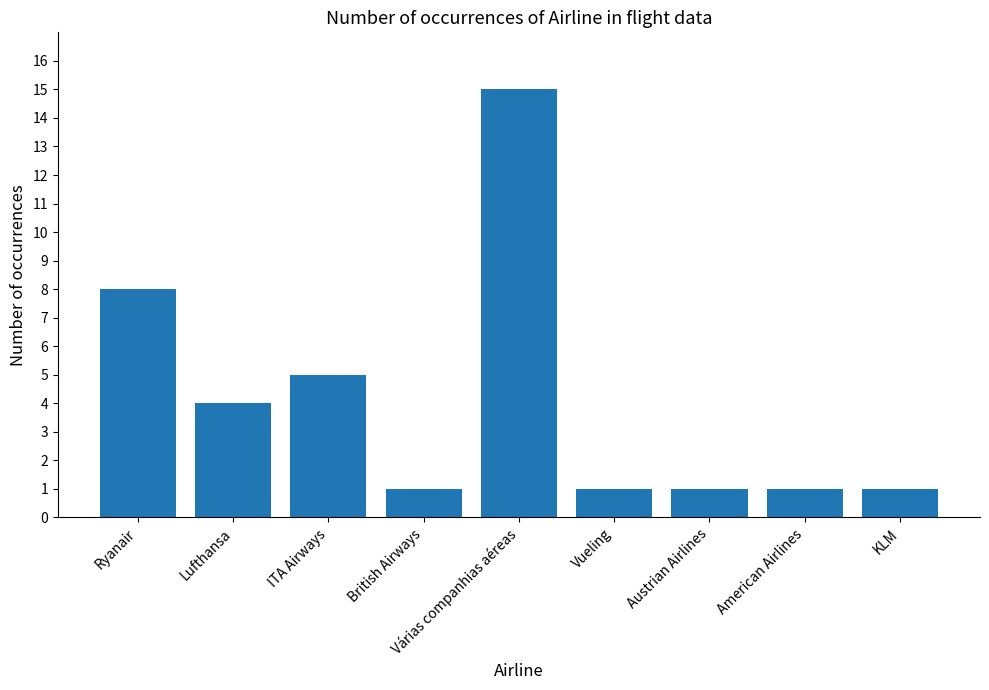

True or false: the data shows 2 at American Airlines.

False